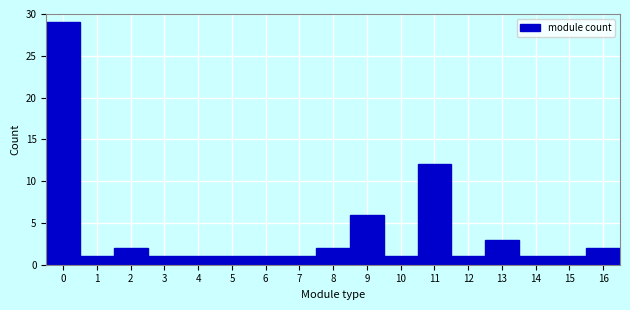

Reading left to right, list every bar in this chart as the range it spans on the x-axis followed by its height. The values are not printed on the chart, so give them approximately, as read against the axis.

-0.5 to 0.5: 29
0.5 to 1.5: 1
1.5 to 2.5: 2
2.5 to 3.5: 1
3.5 to 4.5: 1
4.5 to 5.5: 1
5.5 to 6.5: 1
6.5 to 7.5: 1
7.5 to 8.5: 2
8.5 to 9.5: 6
9.5 to 10.5: 1
10.5 to 11.5: 12
11.5 to 12.5: 1
12.5 to 13.5: 3
13.5 to 14.5: 1
14.5 to 15.5: 1
15.5 to 16.5: 2